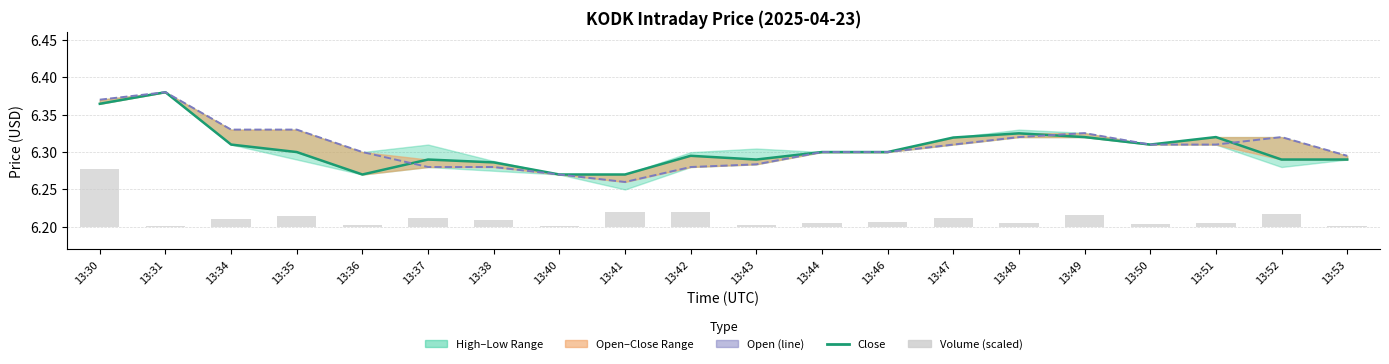

Is the value of Open at 13:51 greater than the value of Close at 13:42?

Yes